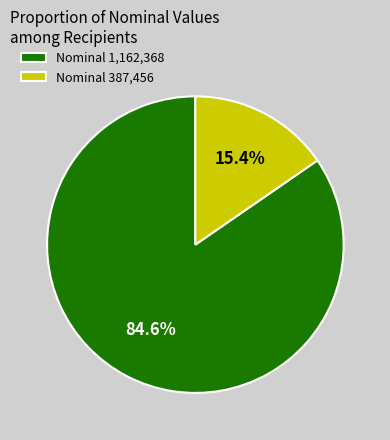

What is the smallest slice in the pie chart?

Nominal 387,456